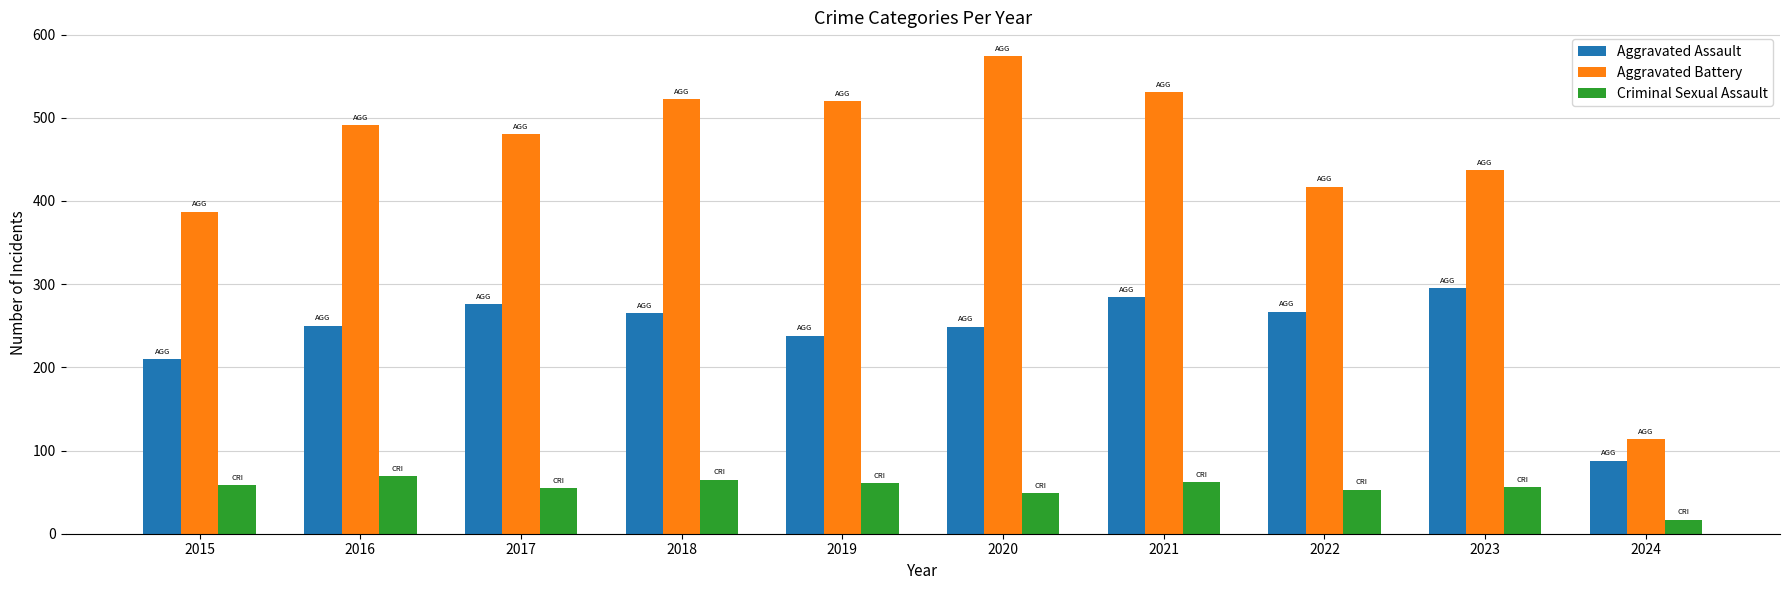

Is it true that Aggravated Assault equals 287 at 2015?

False